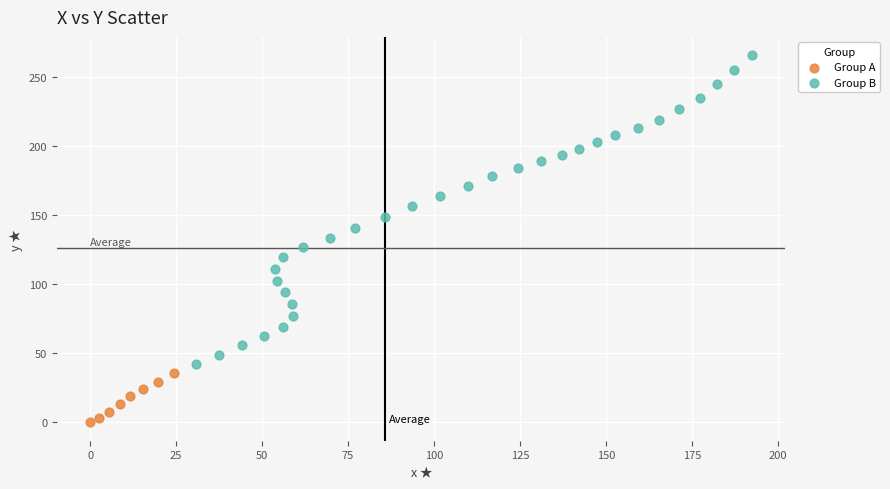

What are all the series names shown in the legend?

Group A, Group B